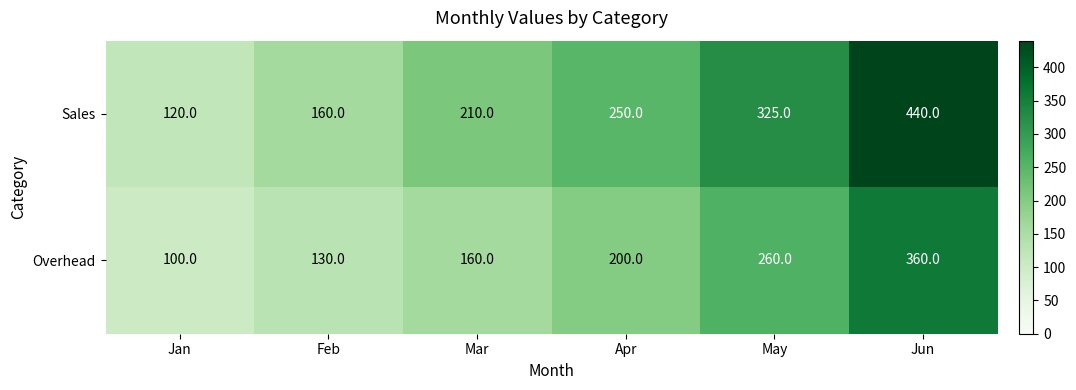

Which category has the lowest value in the Sales series?

Jan